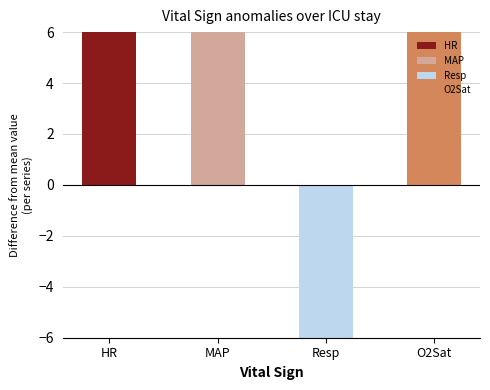

Are the bars grouped side by side (vs. stacked)?

Yes